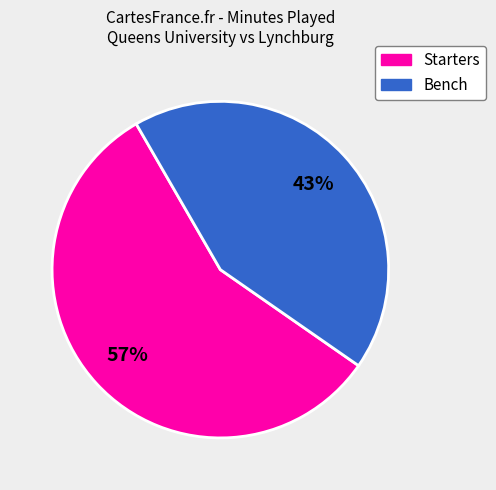

Is there any slice that represents more than half of the pie?

Yes